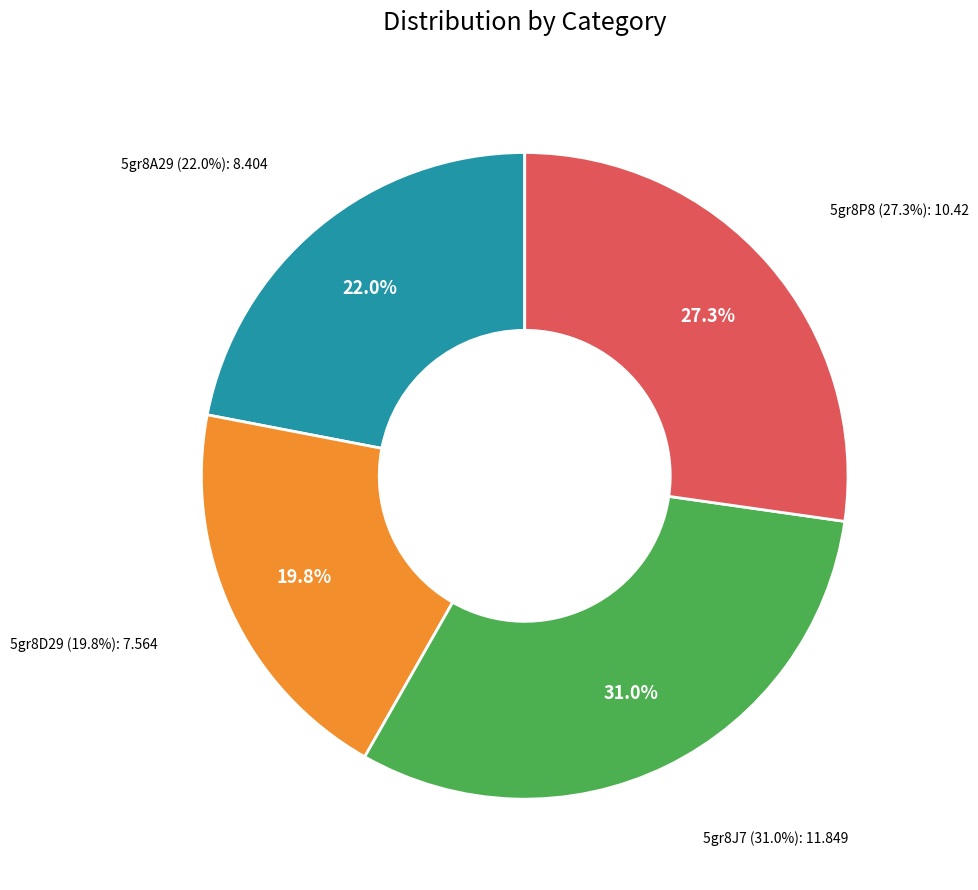

True or false: 5gr8D29 accounts for 9% of the total.

False